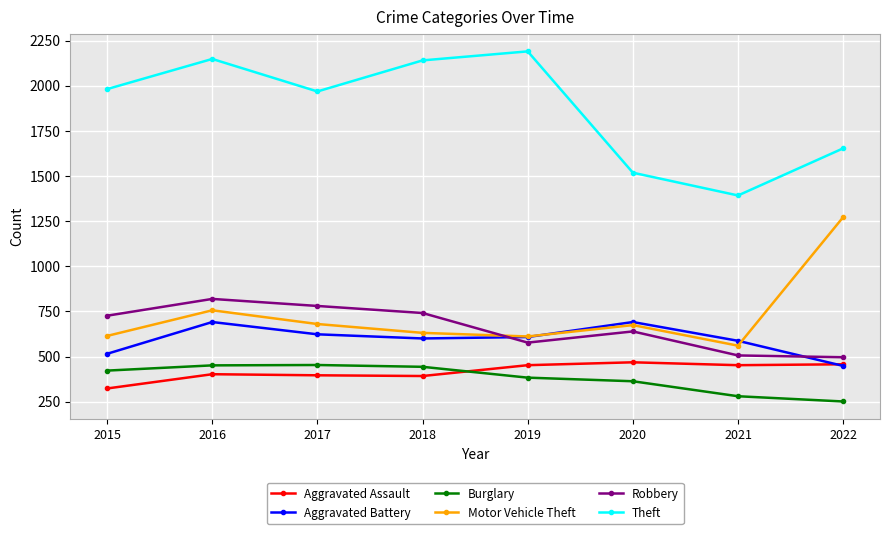

What is the difference between the maximum and second lowest values in the Motor Vehicle Theft series?

661